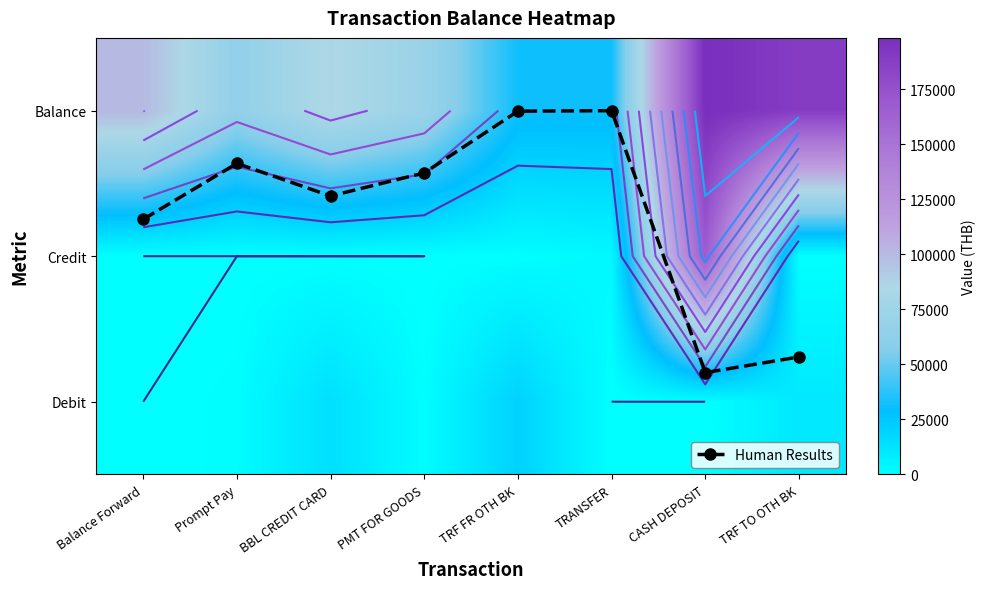

Is it true that Credit equals 0.0 at PMT FOR GOODS?

True